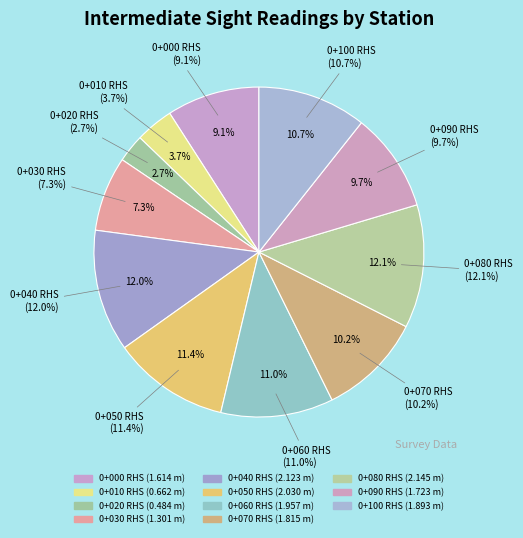

What is the change in value from 0+050 RHS to 0+090 RHS?

-0.3